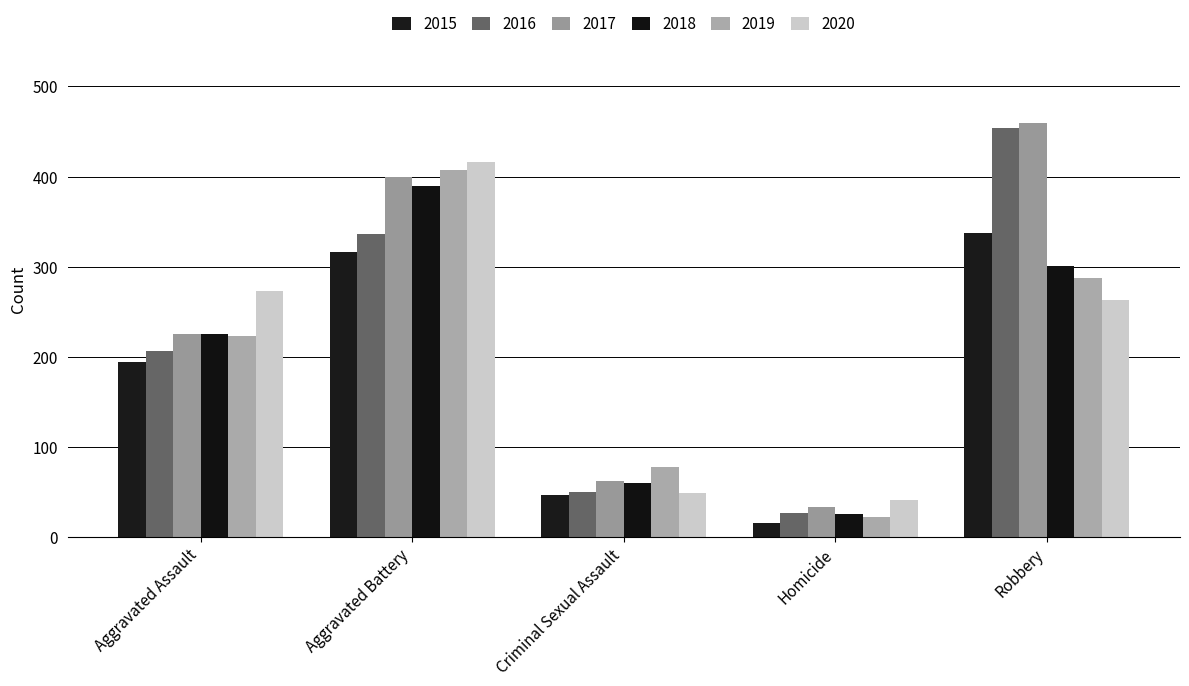

Where is 2016 nearest to the value 240?

Aggravated Assault